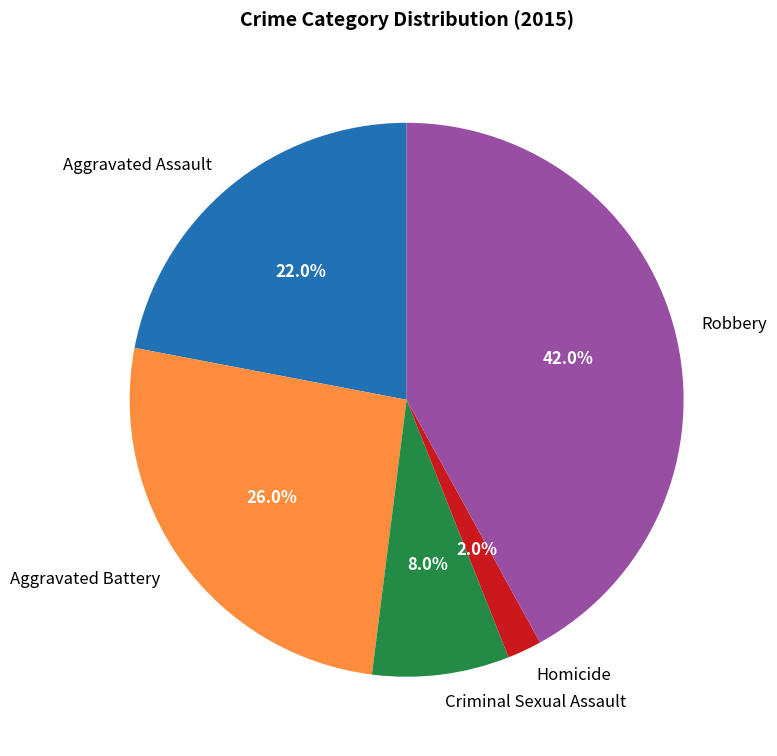

To the nearest percent, what percentage of the pie is Criminal Sexual Assault?

8%